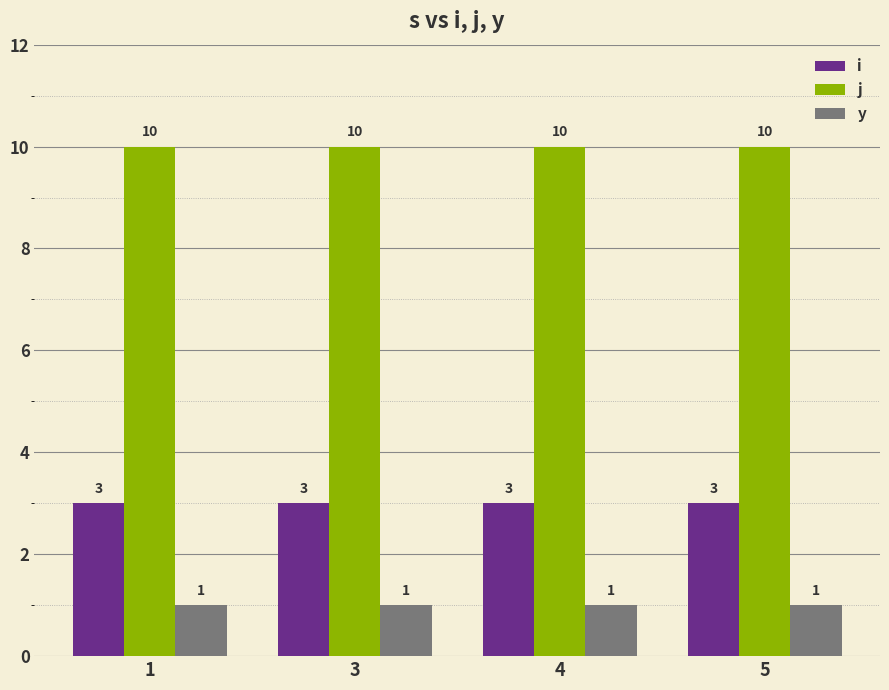

What is the maximum value shown in the chart?

10